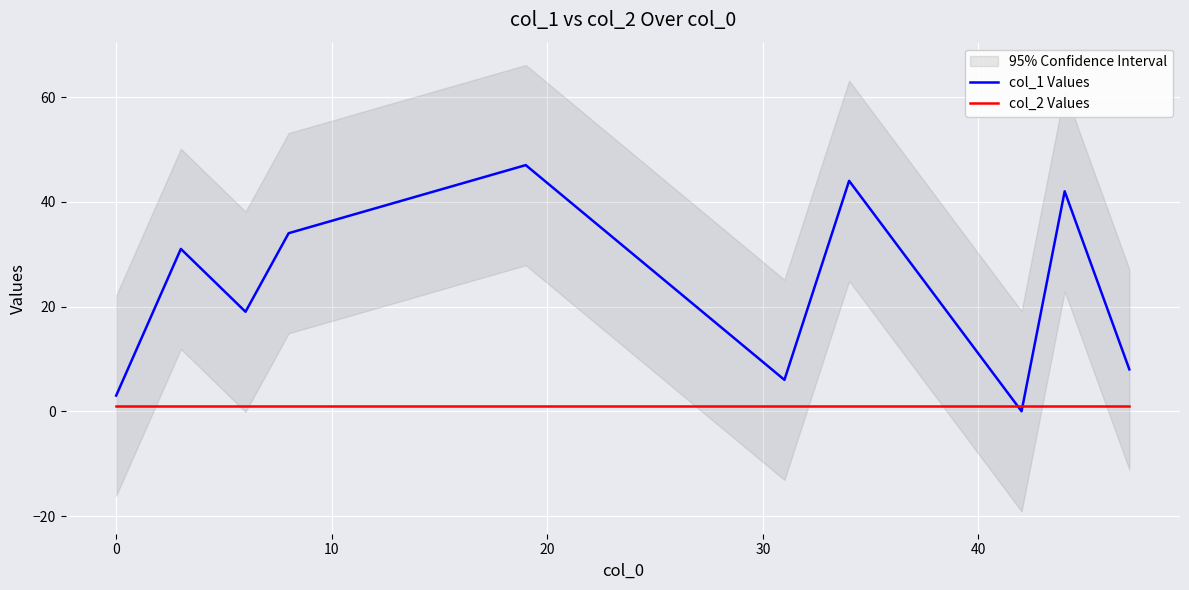

After their last crossing, which series has the higher values: col_2 Values or col_1 Values?

col_1 Values